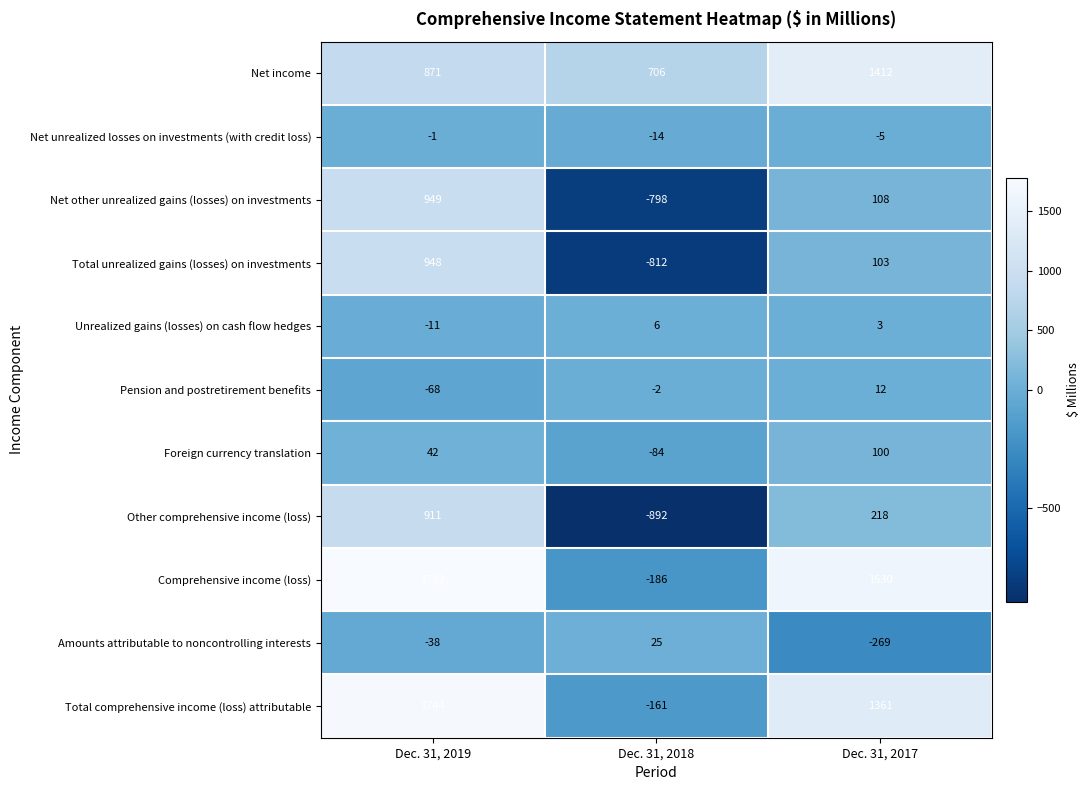

What is the difference between the maximum and minimum values in the Comprehensive income (loss) series?

1968